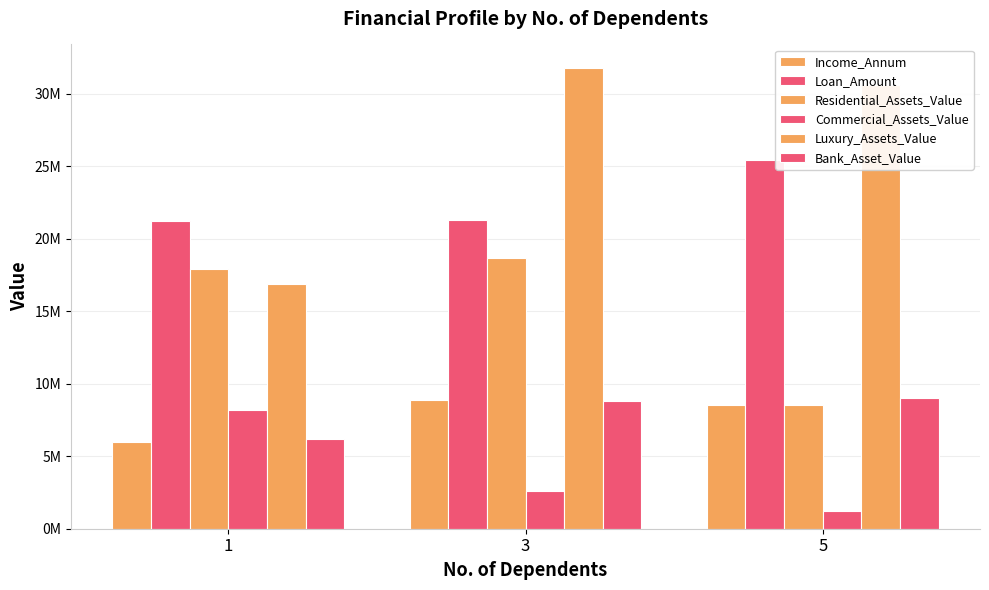

Is the value of Income_Annum at 1 greater than the value of Loan_Amount at 3?

No